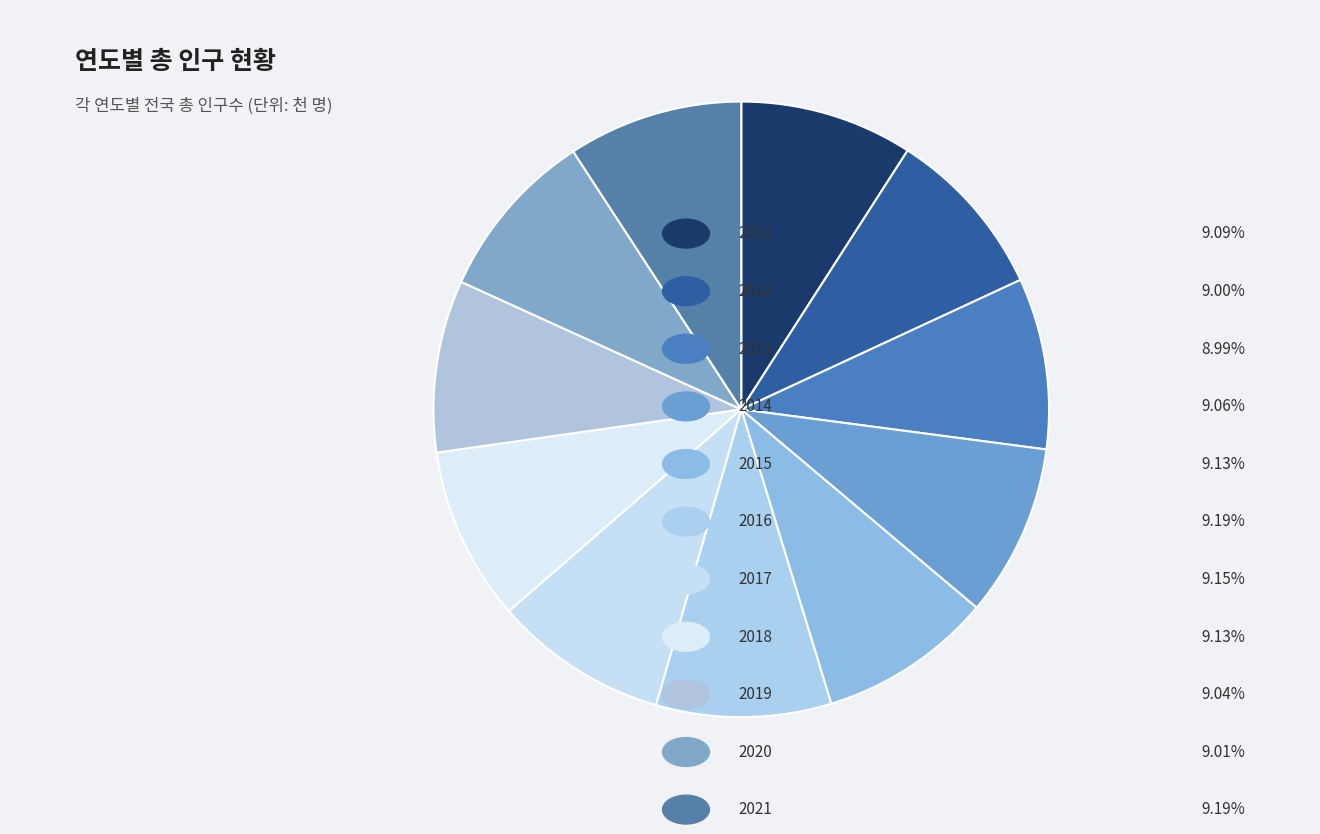

Count the number of slices in the pie.

11